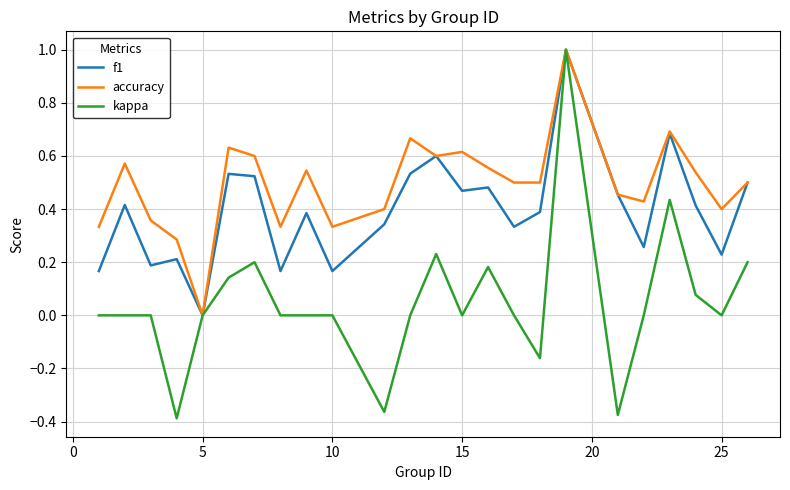

How many lines are shown in the chart?

3